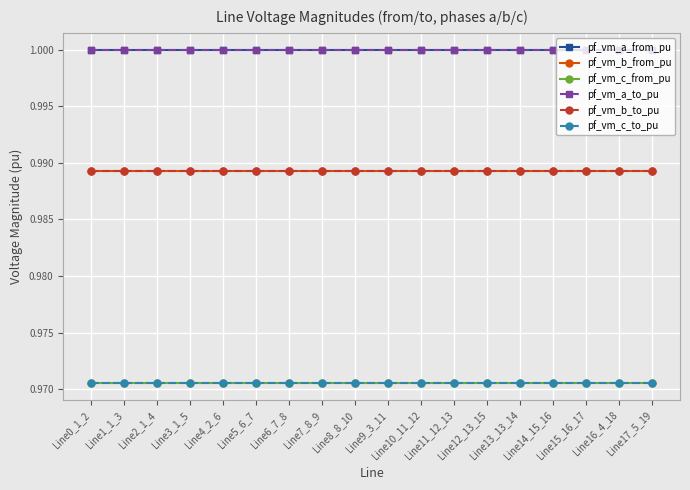

True or false: pf_vm_b_to_pu has a value of 1.0 at Line0_1_2.

True